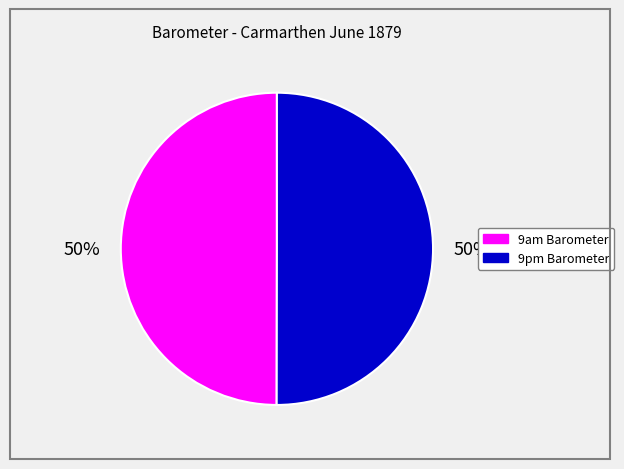

The 9am Barometer slice represents 61% of the pie. True or false?

False